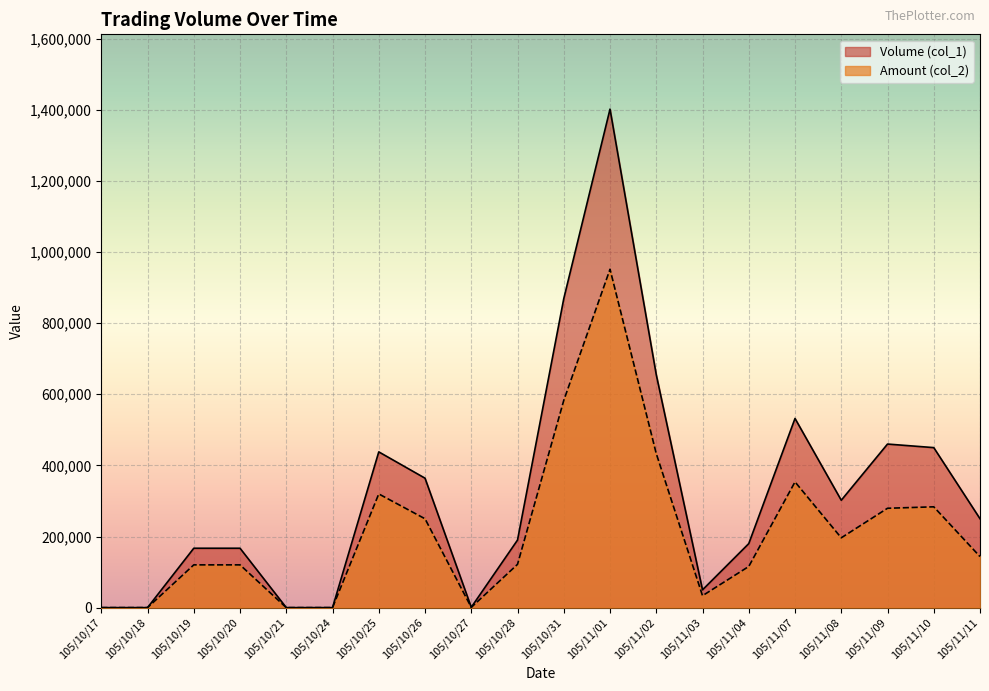

True or false: Amount (col_2) has more than 1 points higher than both neighbors.

True